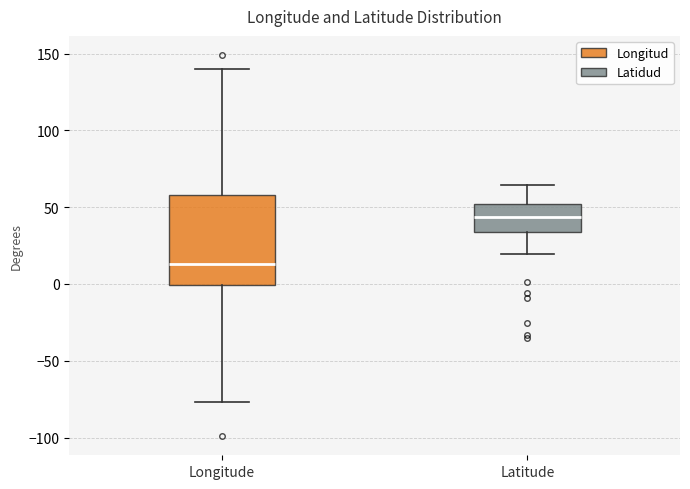

Comparing the boxes themselves (not the whiskers), which one is the tallest?

Longitude